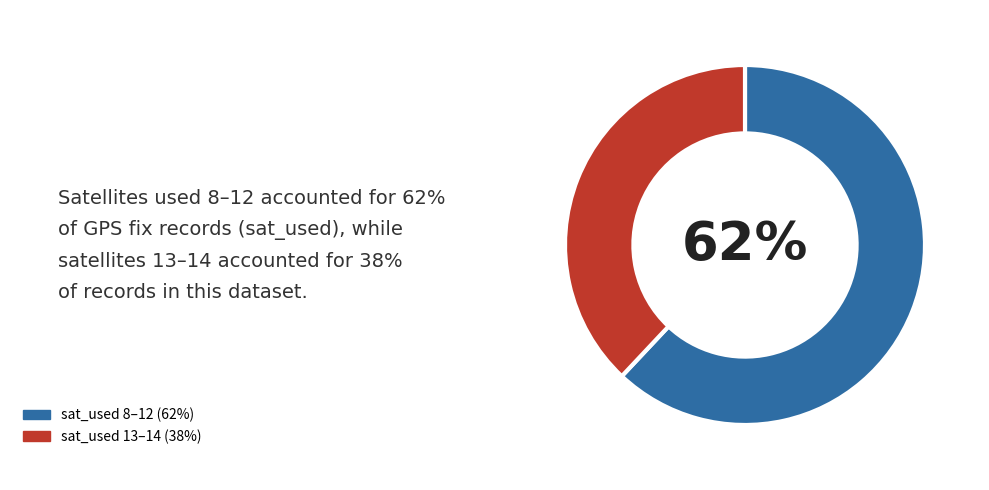

Does any single category account for the majority?

Yes